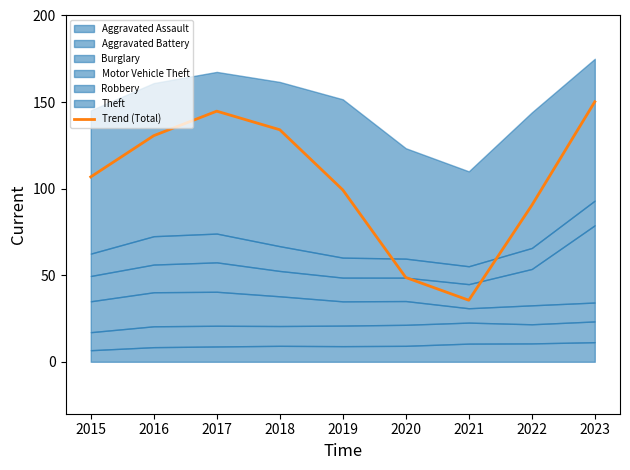

Between 2022 and 2018, which is larger?

2018